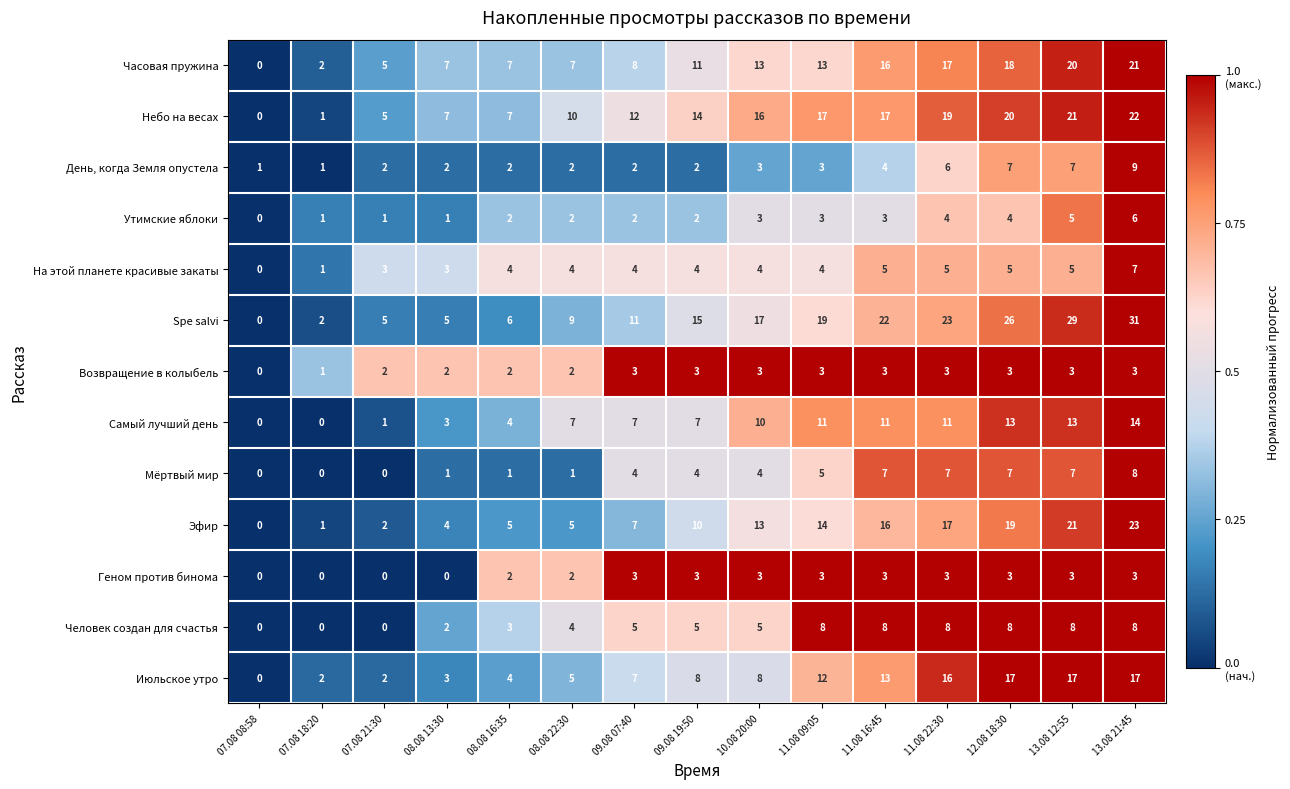

True or false: Геном против бинома has a value of -2 at 07.08 21:30.

False